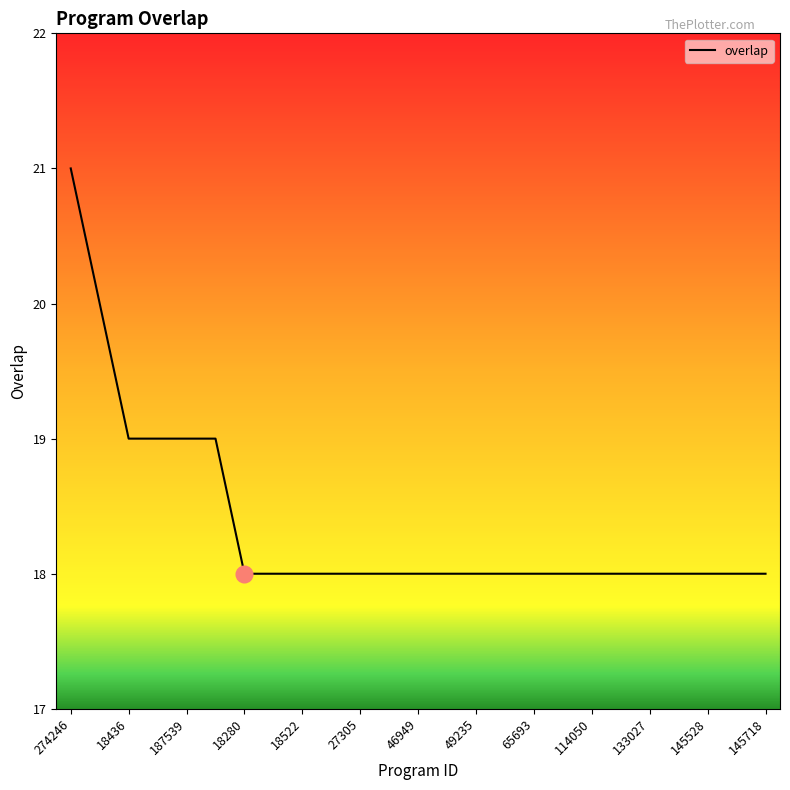

What is the smallest value displayed?

18